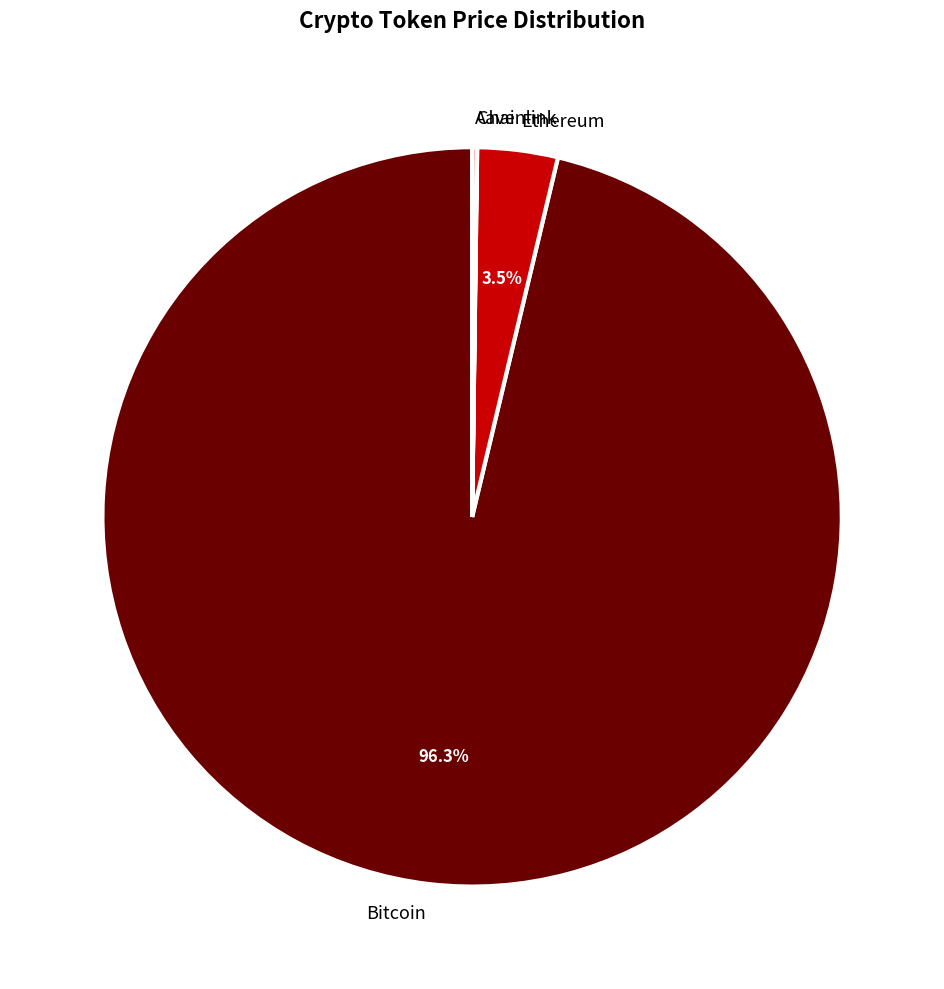

Does Bitcoin account for over 50% of the chart?

Yes